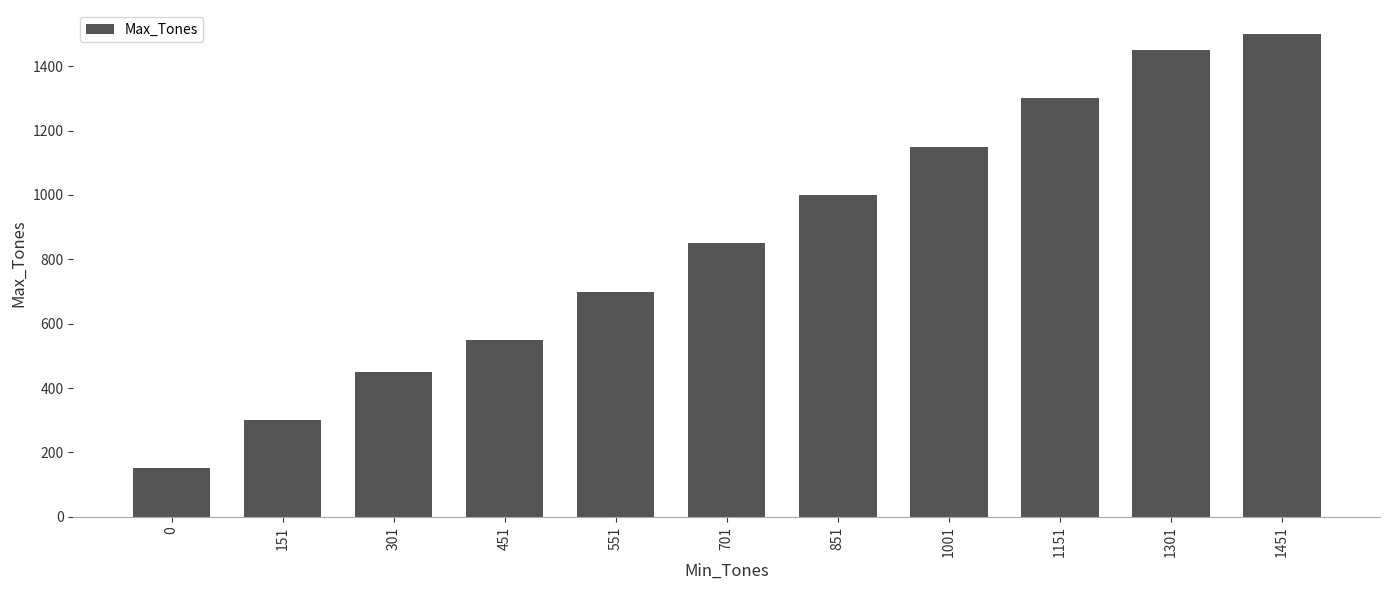

What is the value of the 9th bar from the left?

1300